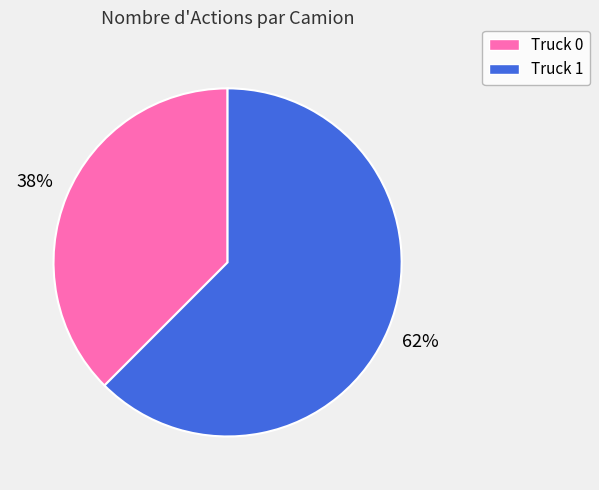

Which has a higher value, Truck 0 or Truck 1?

Truck 1